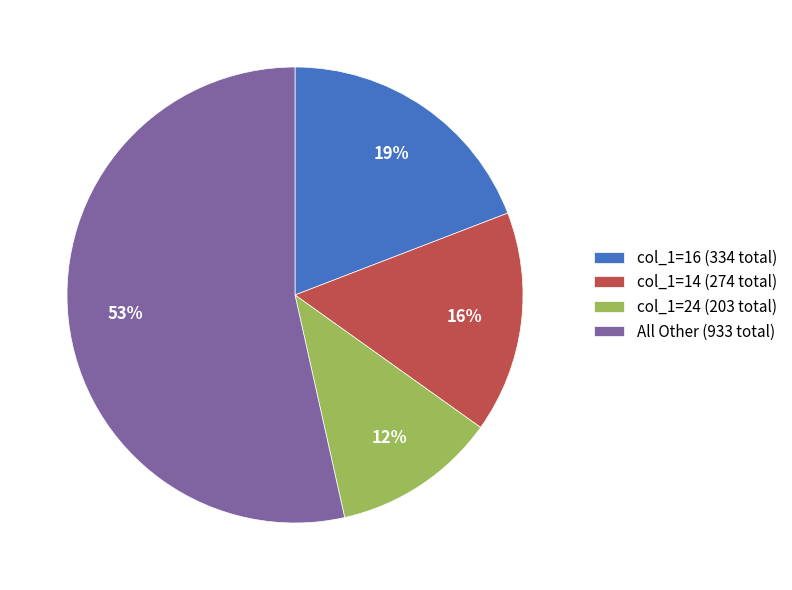

How many segments does this pie chart have?

4